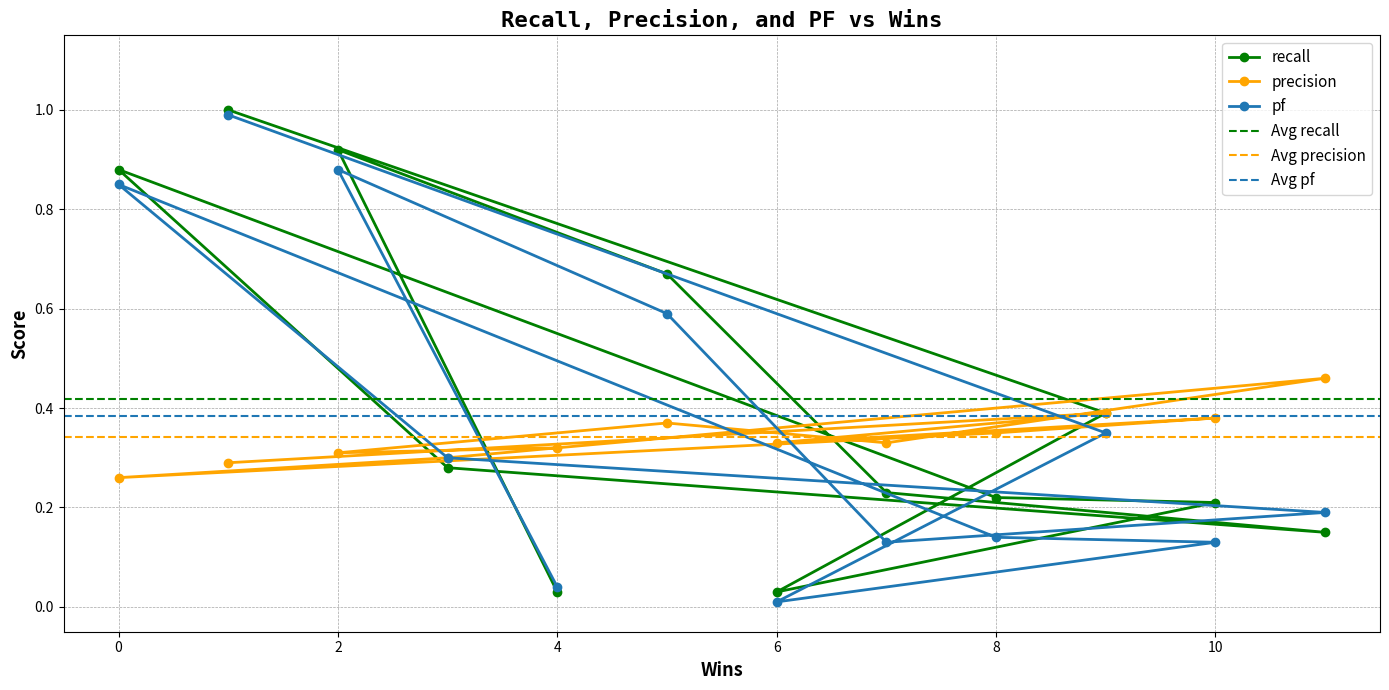

Between 4 and 2, which series saw the biggest shift?

recall